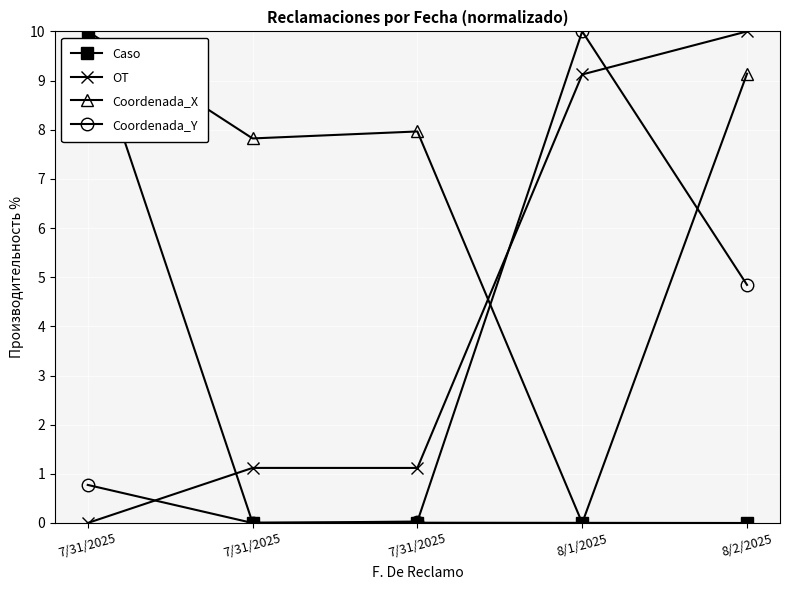

List the series in order of their peak value, highest first.

Caso, OT, Coordenada_X, Coordenada_Y